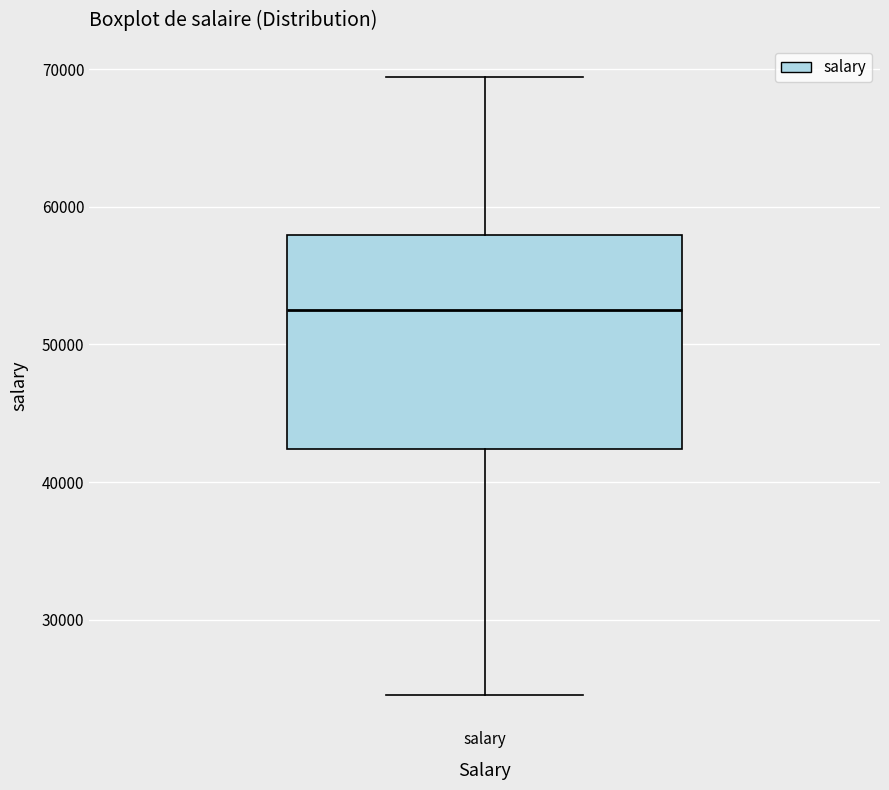

Where is the lower edge of the box for salary on the y-axis? The values are not printed on the chart, so give them approximately, as read against the axis.

42000